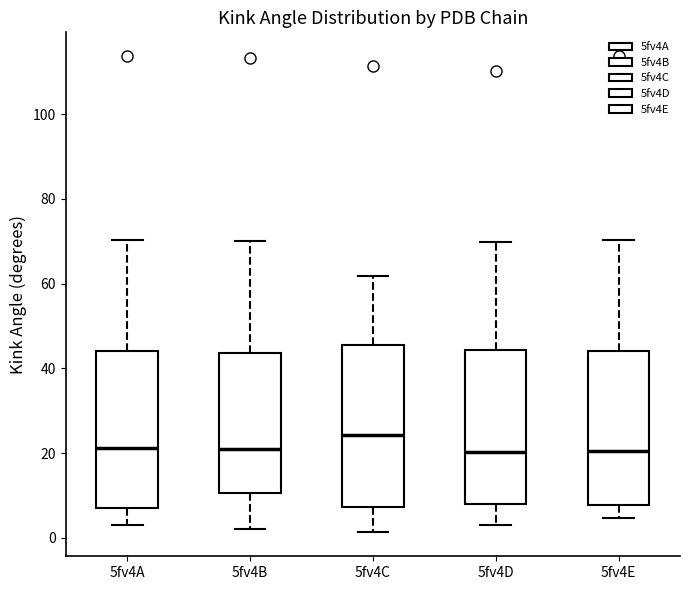

Reading left to right, read every box against the y-axis: the position of its median line, the range the box covers, and the ends of its whiskers. The values are not printed on the chart, so give them approximately, as read against the axis.

5fv4A: median 22, box 6 to 44, whiskers 2 to 70
5fv4B: median 22, box 10 to 44, whiskers 2 to 70
5fv4C: median 24, box 8 to 46, whiskers 2 to 62
5fv4D: median 20, box 8 to 44, whiskers 4 to 70
5fv4E: median 20, box 8 to 44, whiskers 4 to 70